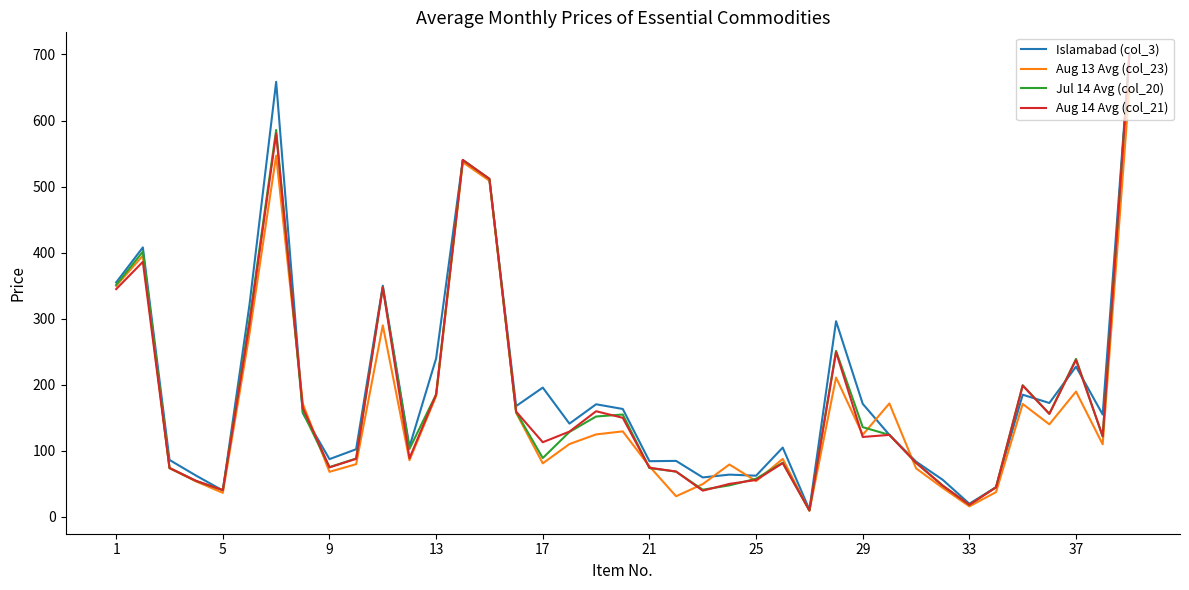

What is the maximum value for Jul 14 Avg (col_20)?

699.0